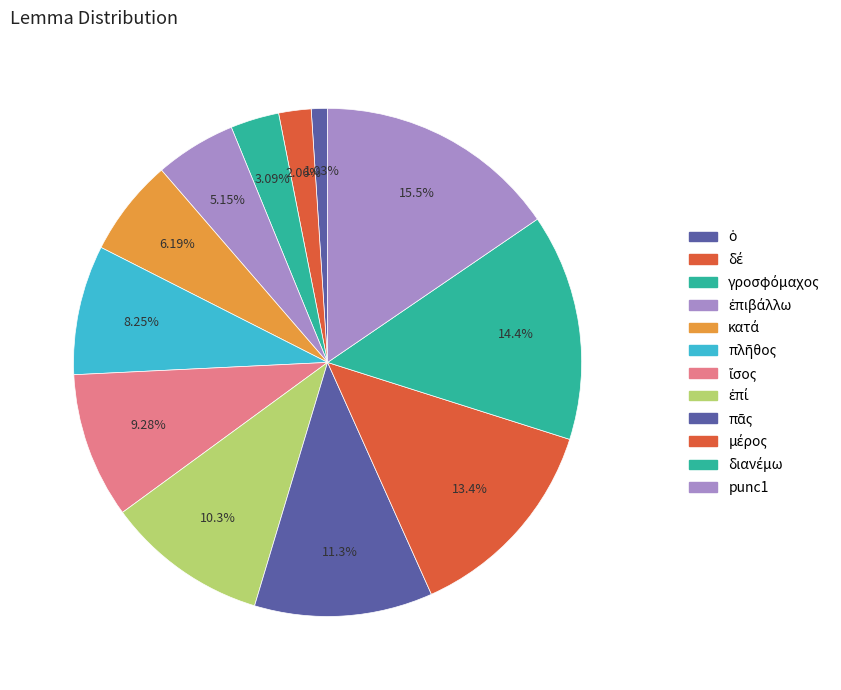

What is the total percentage of punc1 and ἐπιβάλλω?

20.6%